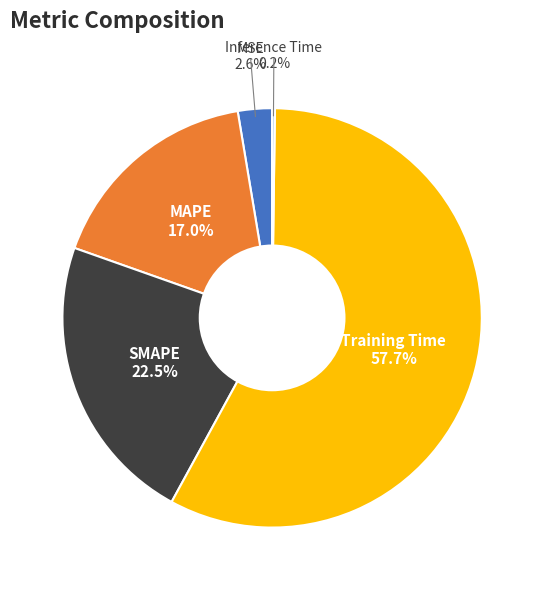

Is there a majority slice in this chart?

Yes